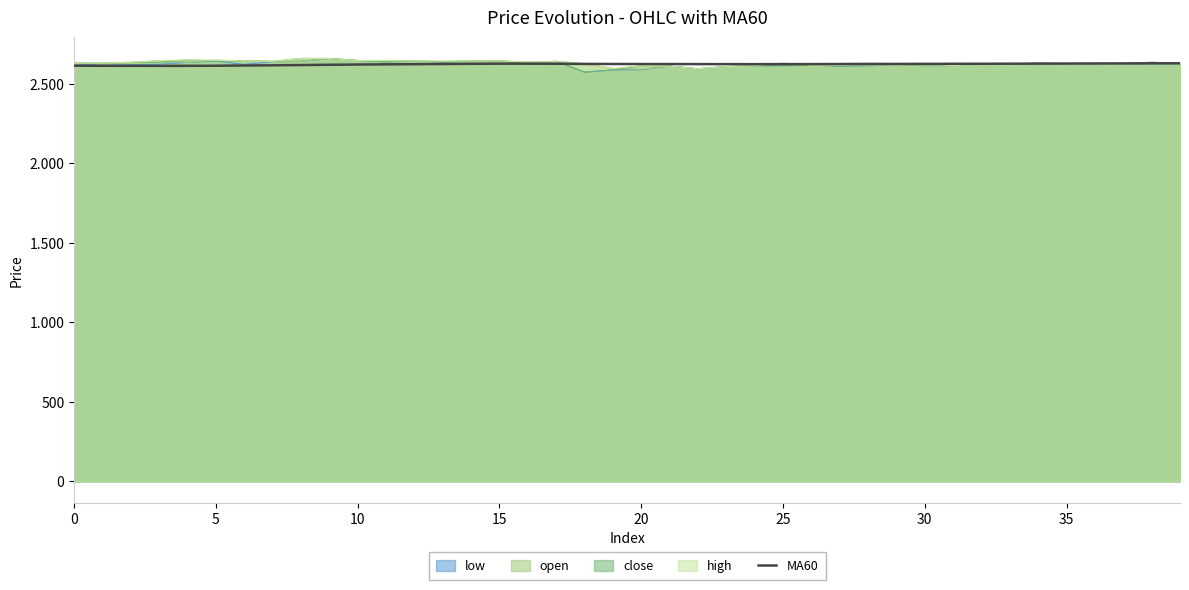

Approximately how many times larger is the value at 25 compared to 23?

1.0